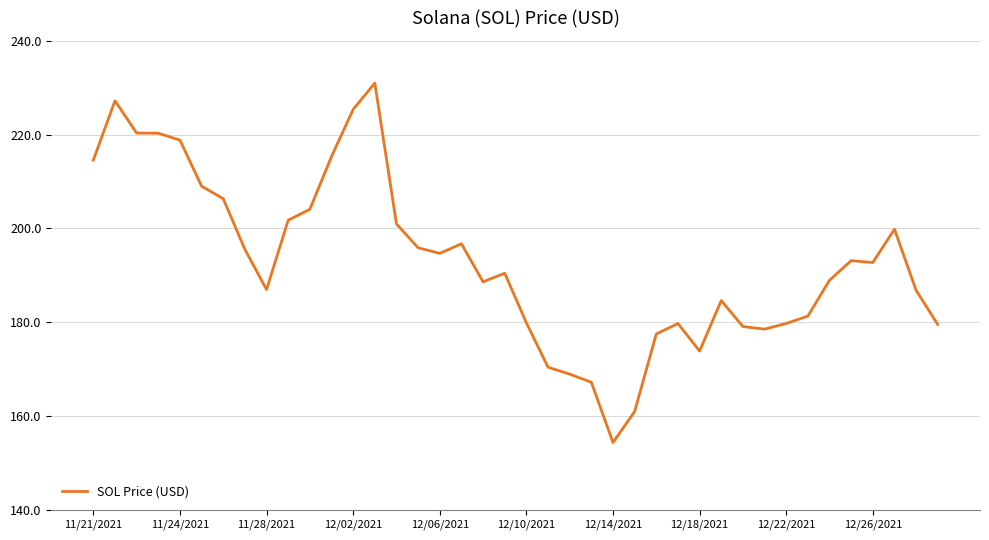

What is the difference between the maximum and minimum values?

76.7